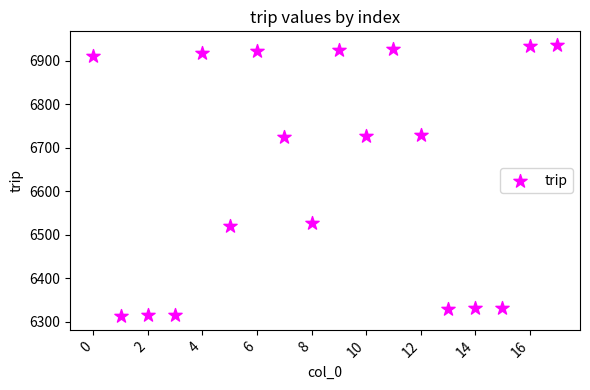

What is the range of Y values (max minus min)?

624